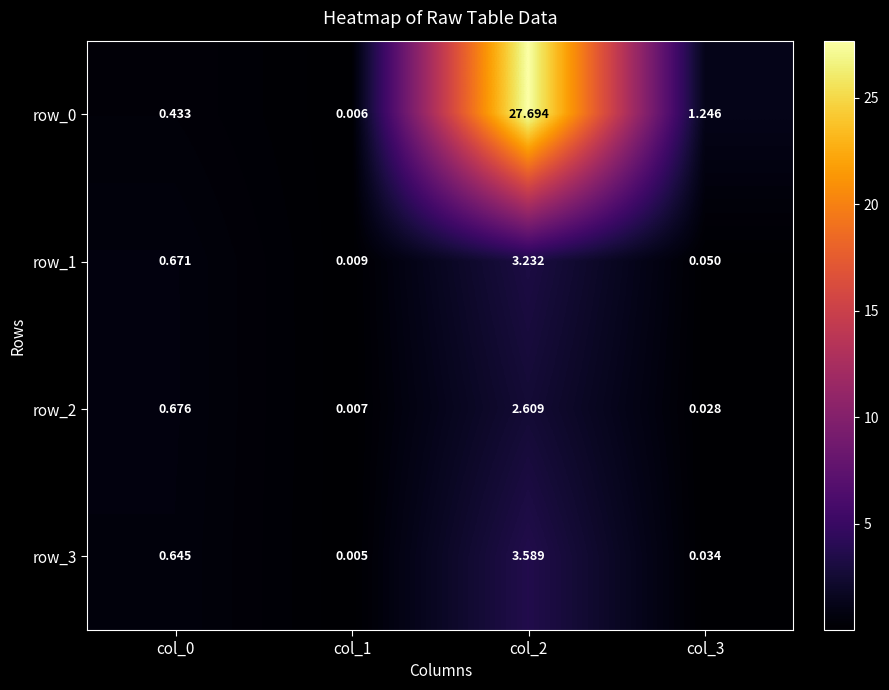

Is the value of row_1 at col_0 greater than the value of row_2 at col_3?

Yes